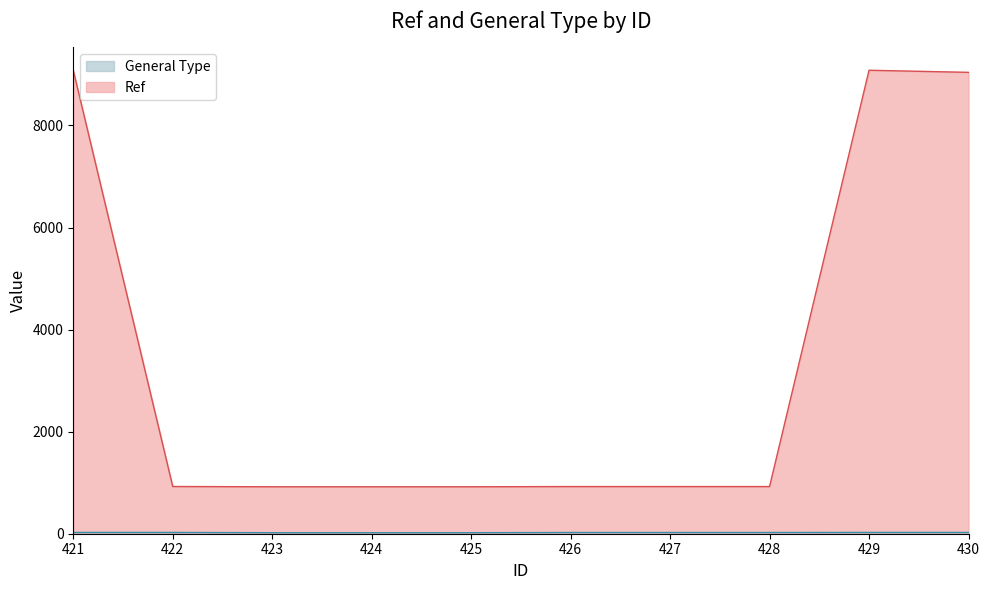

What are all the series names shown in the legend?

Ref, General Type